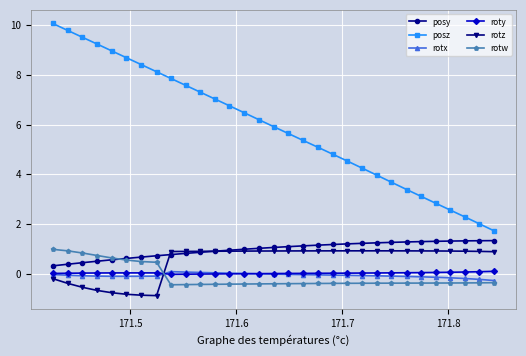

Which series has the largest total across all categories?

posz